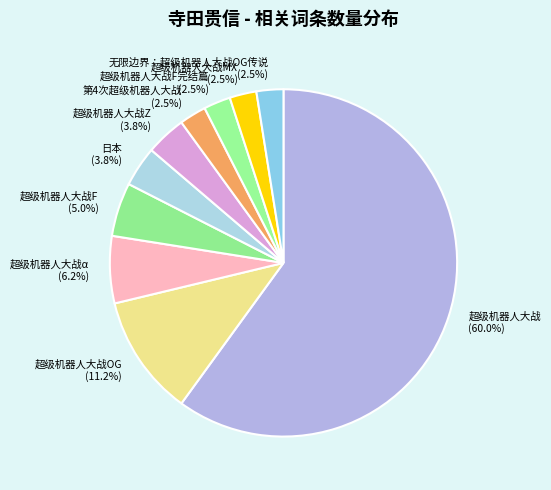

Does any single category account for the majority?

Yes